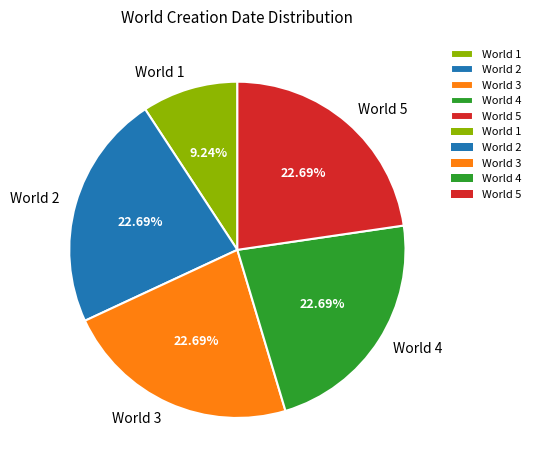

Approximately how many times larger is the value at World 1 compared to World 2?

0.4